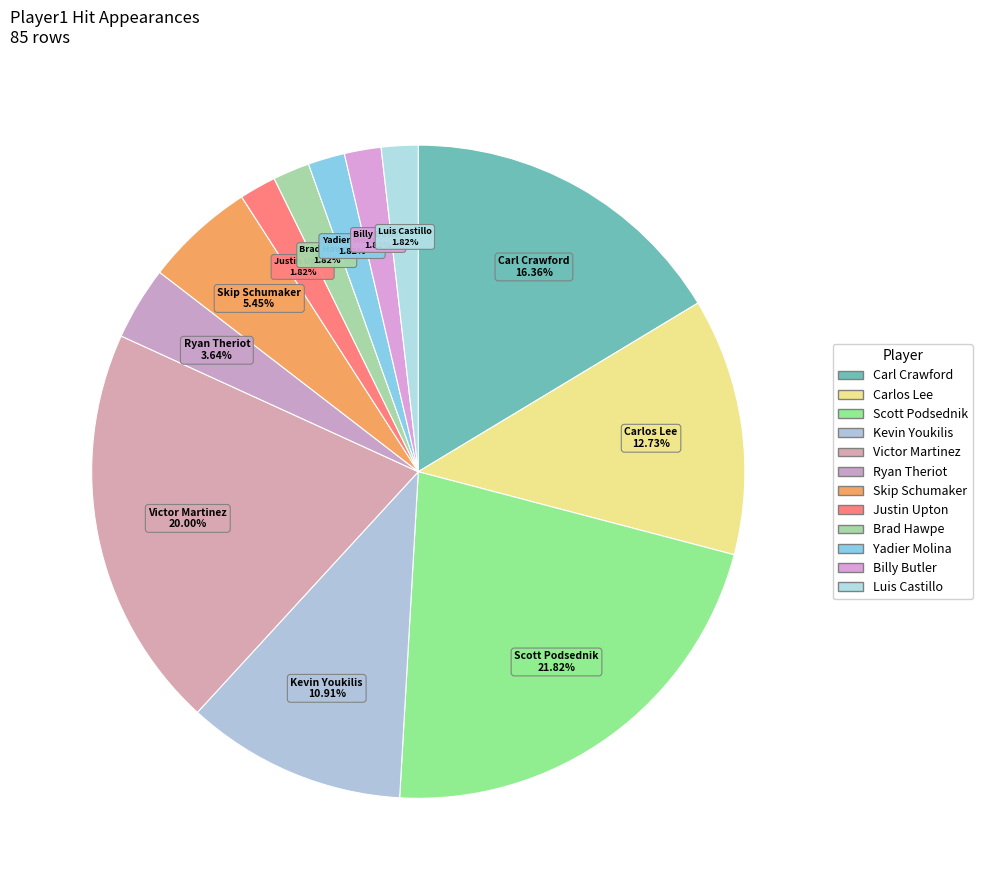

Is Justin Upton the majority of the pie?

No